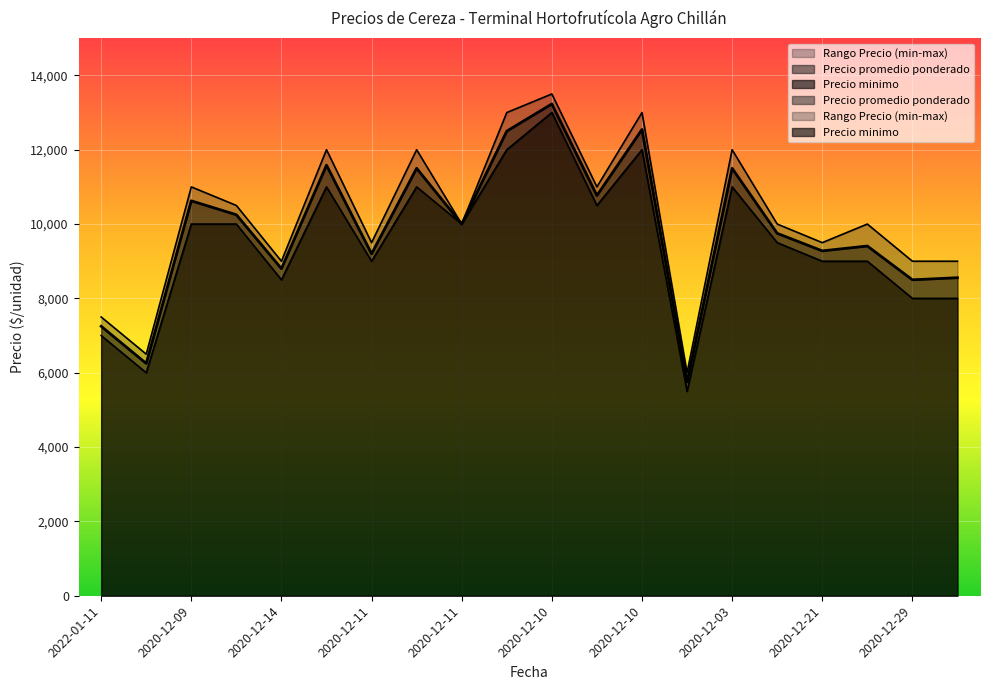

Reading left to right, transcribe all the data shown in this chart.

Precio promedio ponderado: 7250	6250	10625	10250	8800	11583	9200	11500	10000	12500	13231	10768	12545	5750	11500	9750	9278	9409	8500	8556
Precio minimo: 7000	6000	10000	10000	8500	11000	9000	11000	10000	12000	13000	10500	12000	5500	11000	9500	9000	9000	8000	8000
Precio maximo: 7500	6500	11000	10500	9000	12000	9500	12000	10000	13000	13500	11000	13000	6000	12000	10000	9500	10000	9000	9000